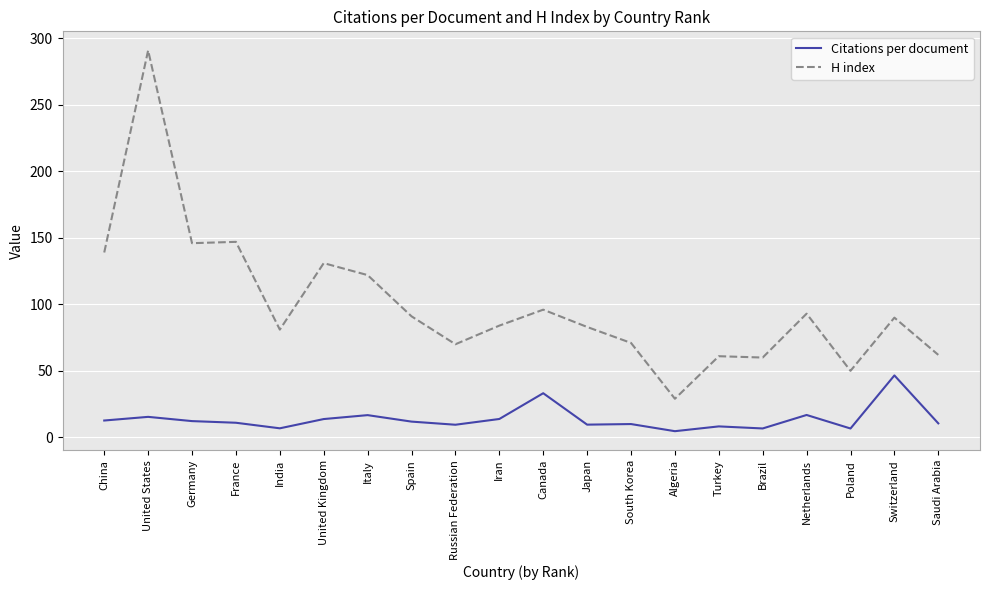

What position from the right is South Korea?

8